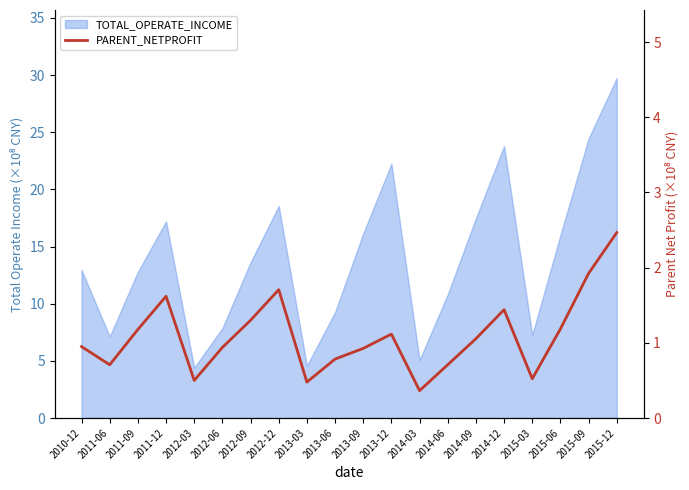

At which category does the chart reach its peak across all series?

2015-12